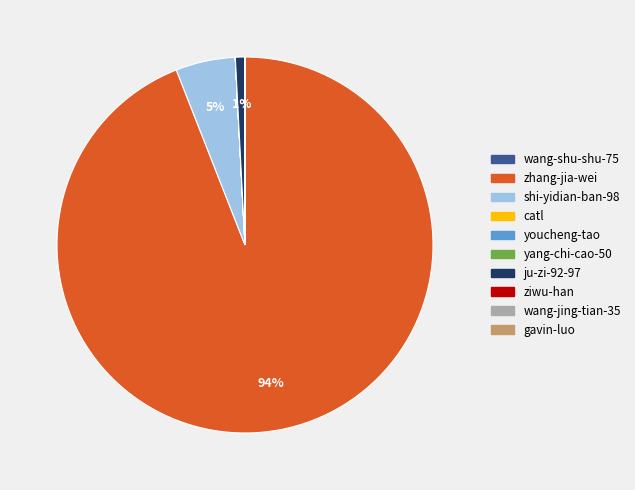

To the nearest percent, what is the average slice percentage?

10%